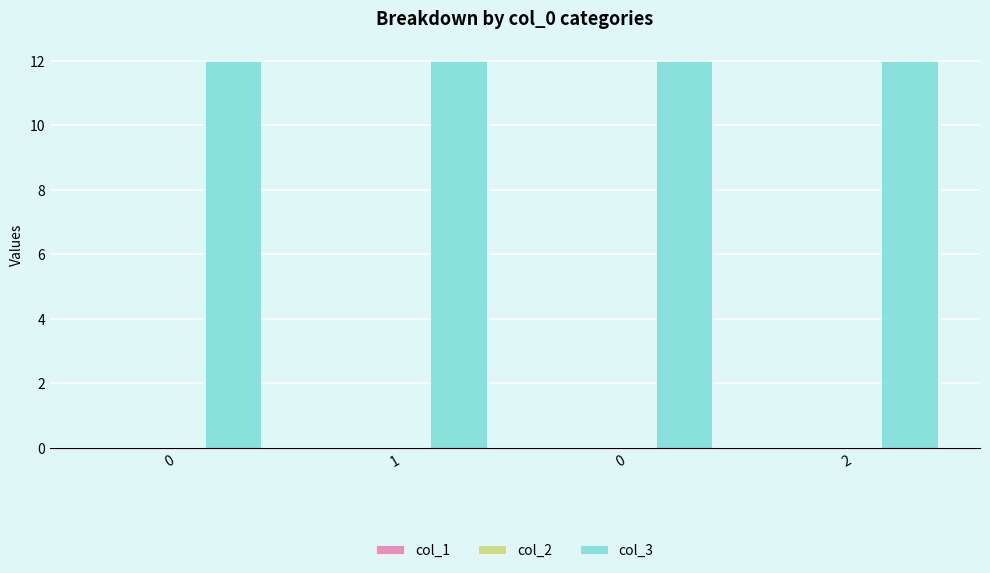

How many groups of bars are there?

4